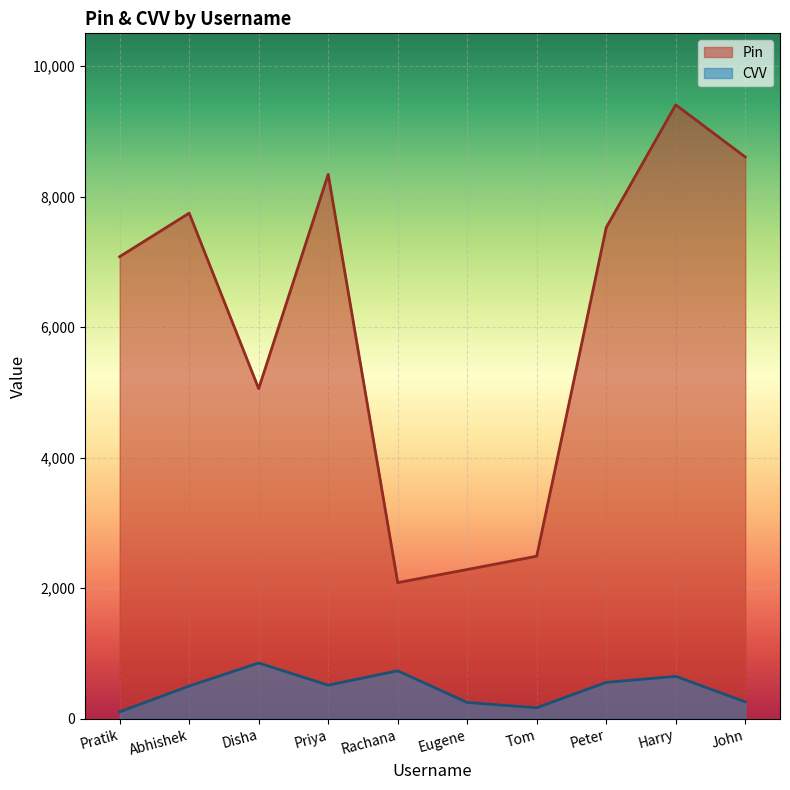

What is the total value across all series at Disha?

5912